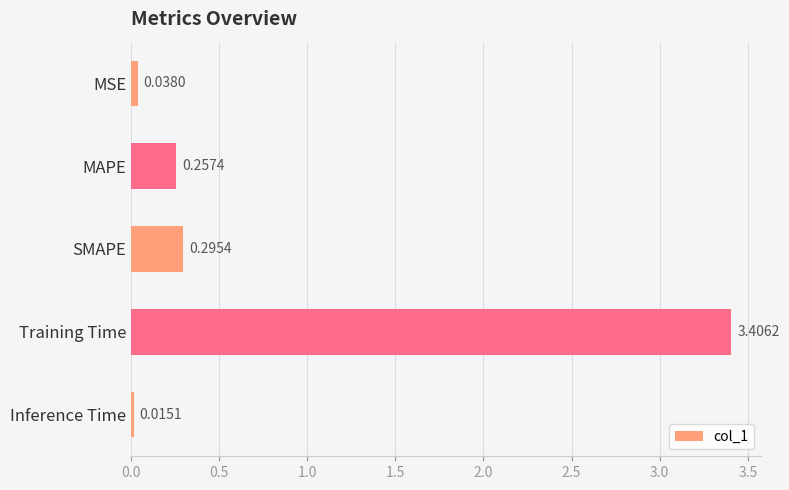

List the labels in order of value, smallest first.

Inference Time, MSE, MAPE, SMAPE, Training Time